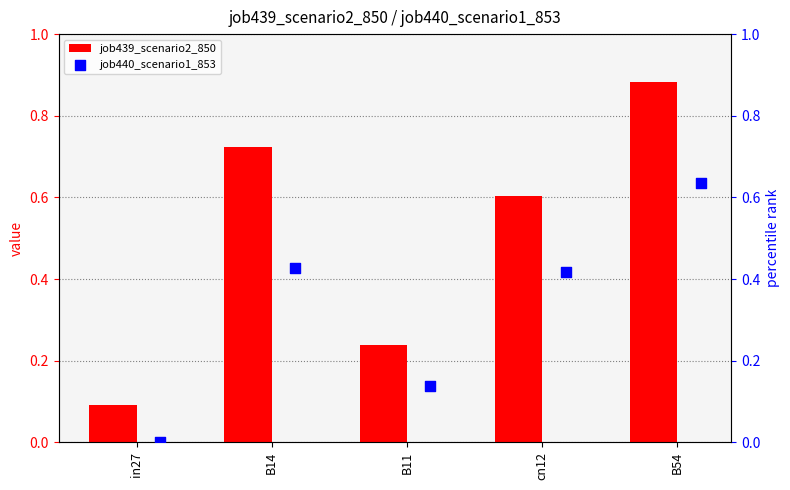

At which label is job439_scenario2_850 closest to 0?

in27